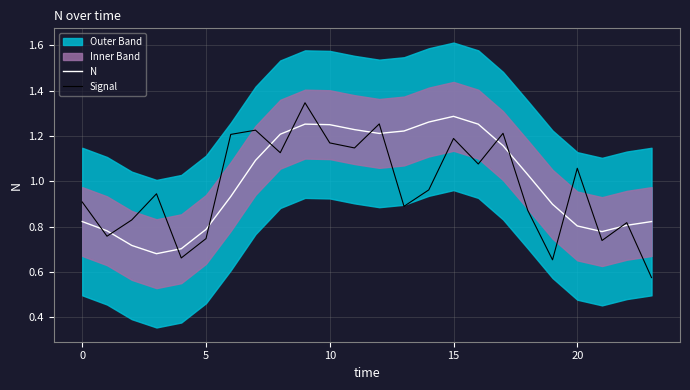

The Signal series shows 0.8 at 22. True or false?

True